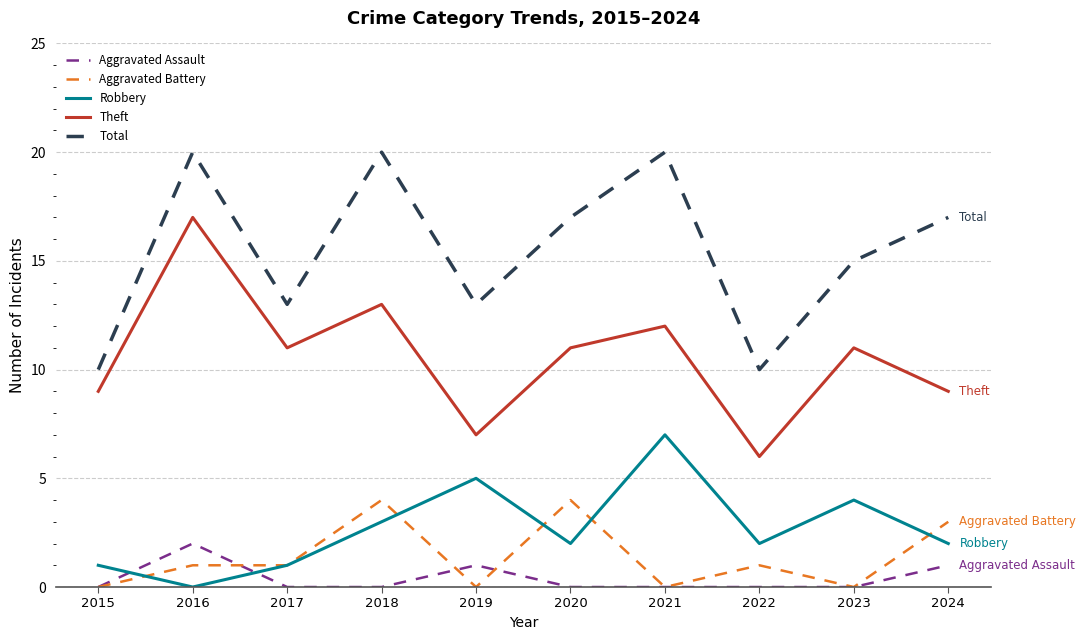

How many intersections are there between Robbery and Aggravated Assault?

2